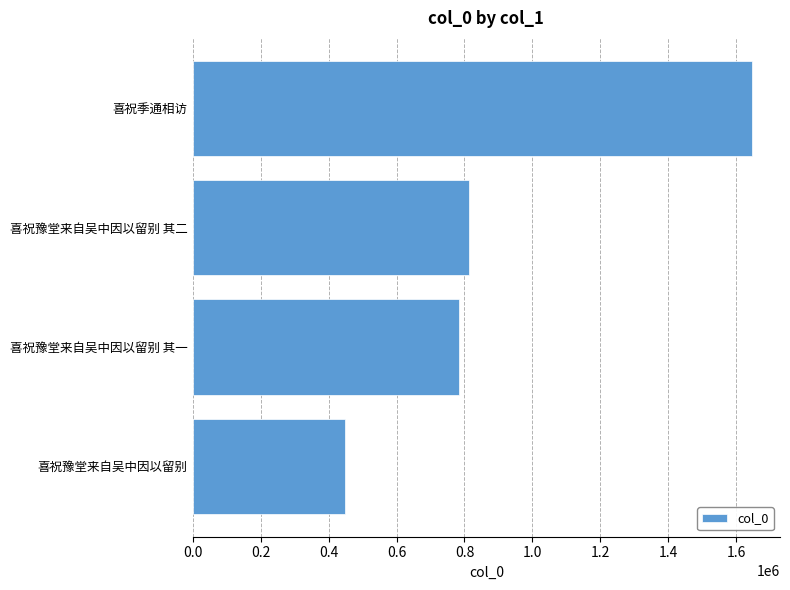

Is it true that the value at 喜祝豫堂来自吴中因以留别 is 447493?

True